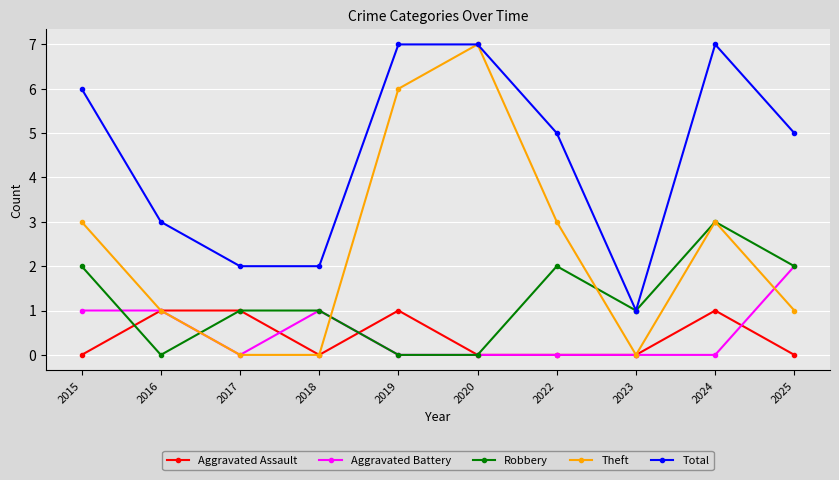

How many lines are shown in the chart?

5